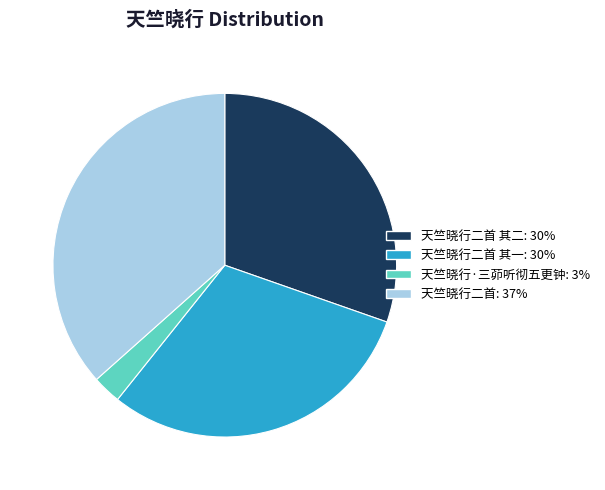

Does any single category account for the majority?

No